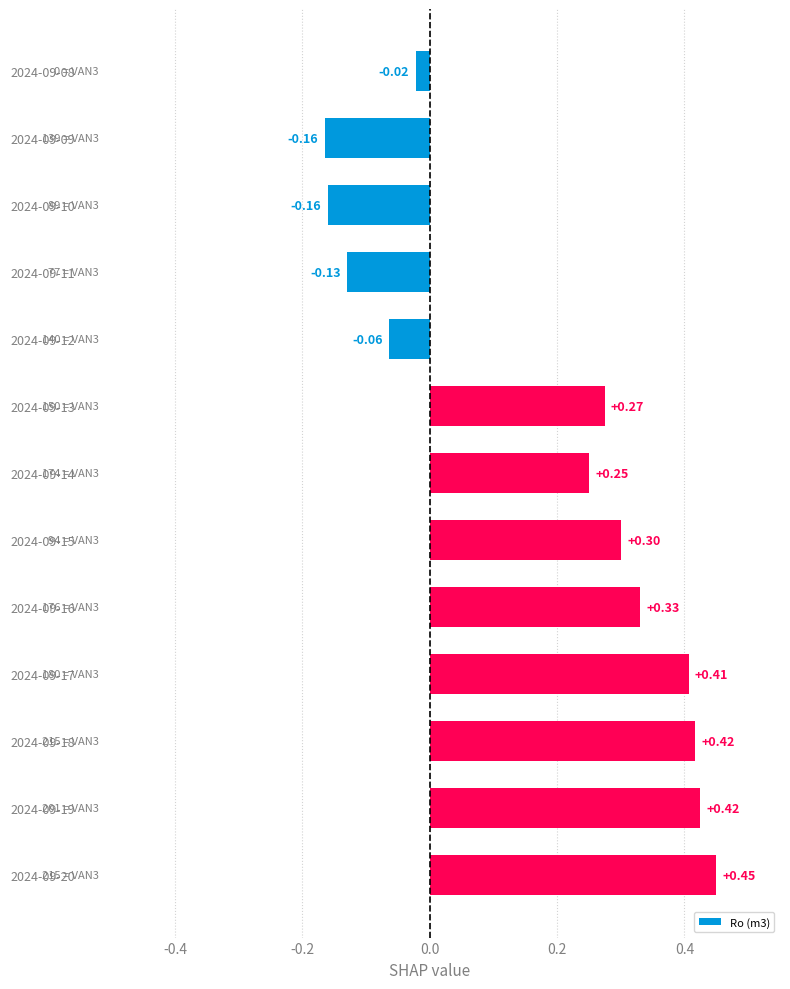

How many values are below zero?

5